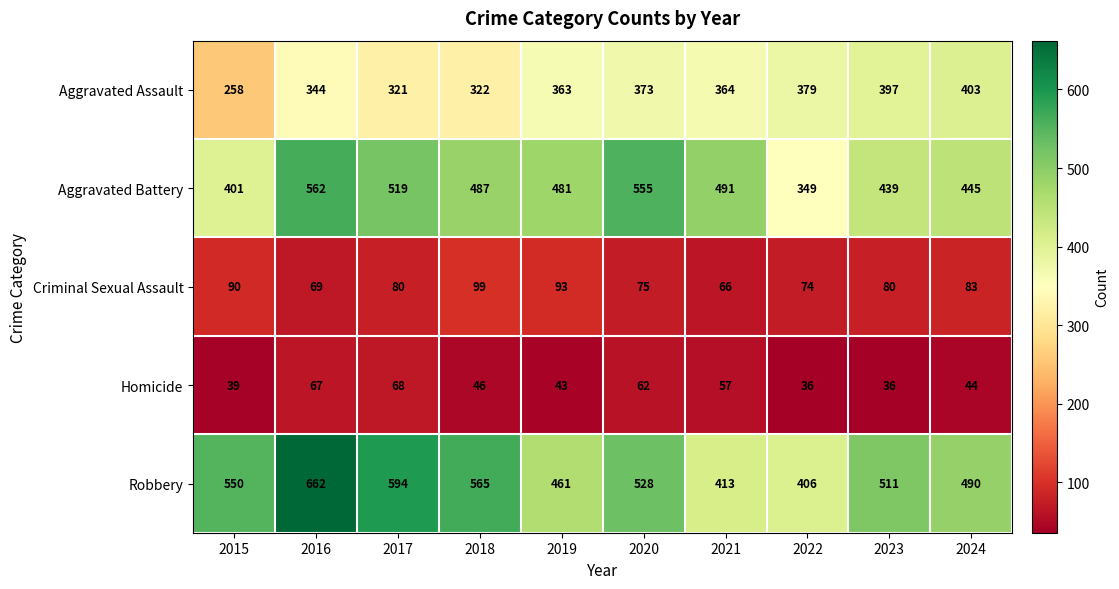

The Homicide series shows 64 at 2015. True or false?

False